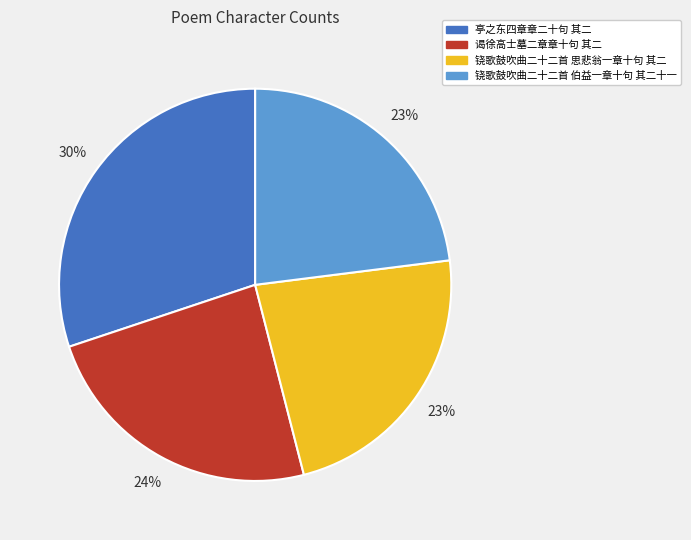

Combined, do 铙歌鼓吹曲二十二首 伯益一章十句 其二十一 and 亭之东四章章二十句 其二 account for over 50%?

Yes